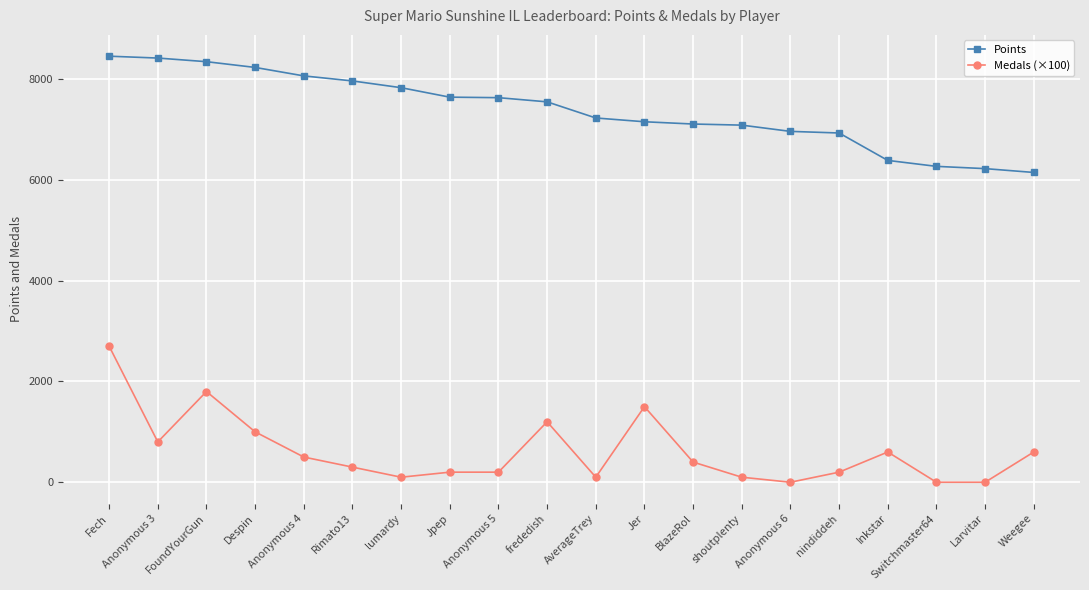

Which series has the widest spread of values?

Medals (×100)